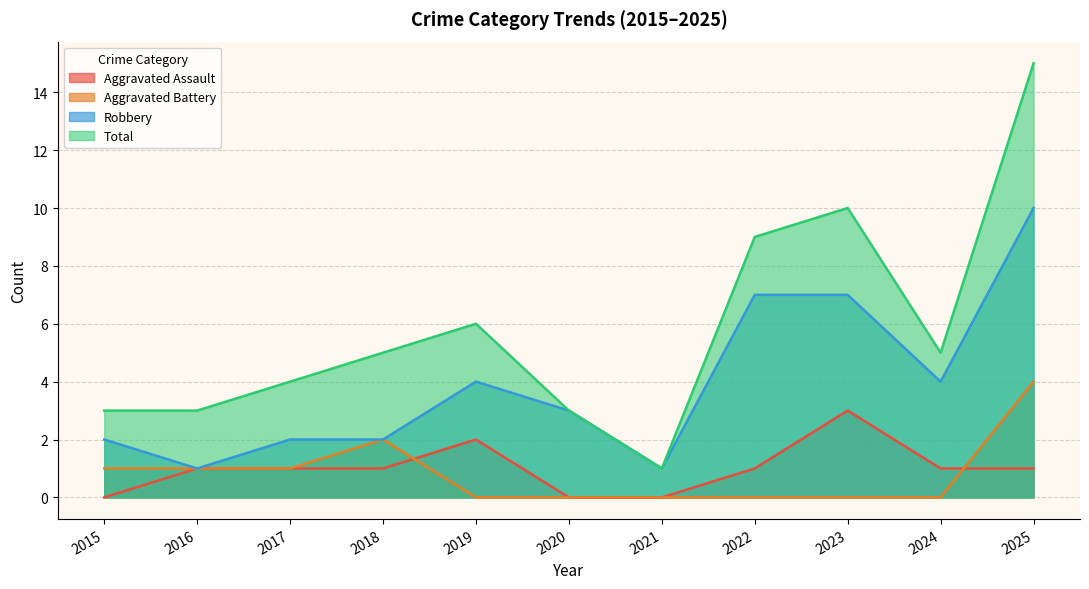

Which series changed the most between 2015 and 2018?

Total